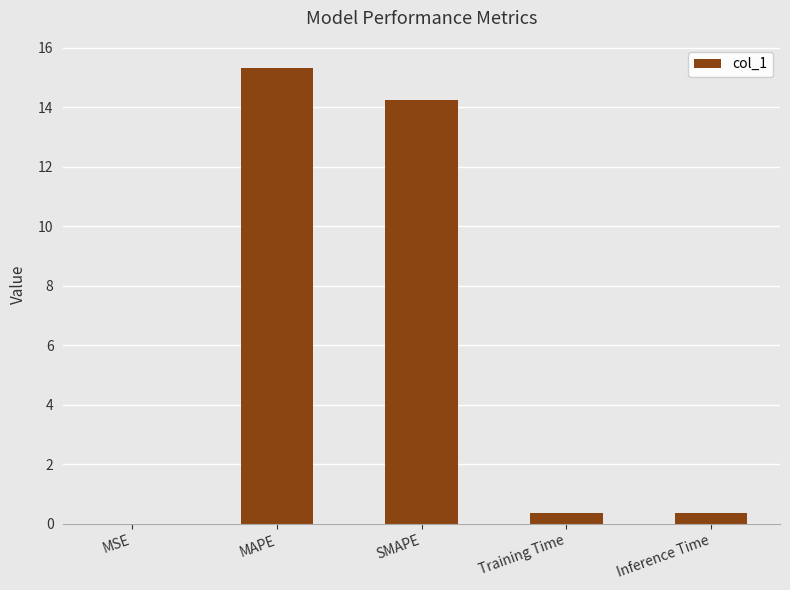

The value at MSE is 0.0. True or false?

True